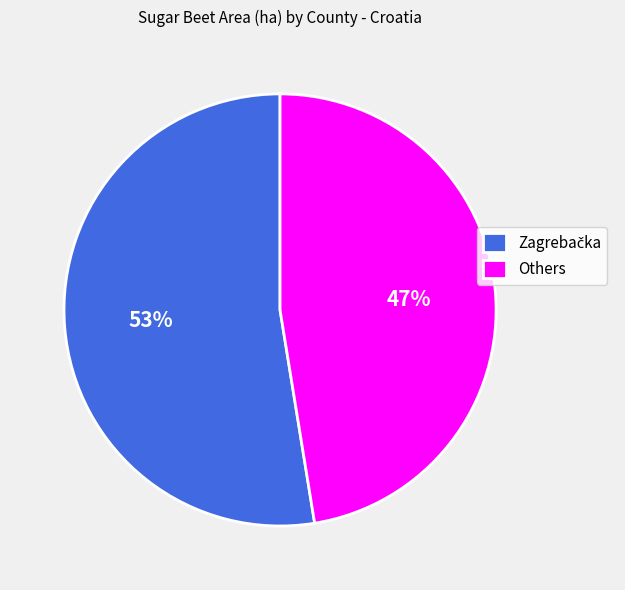

To the nearest percent, what is the average slice percentage?

50%